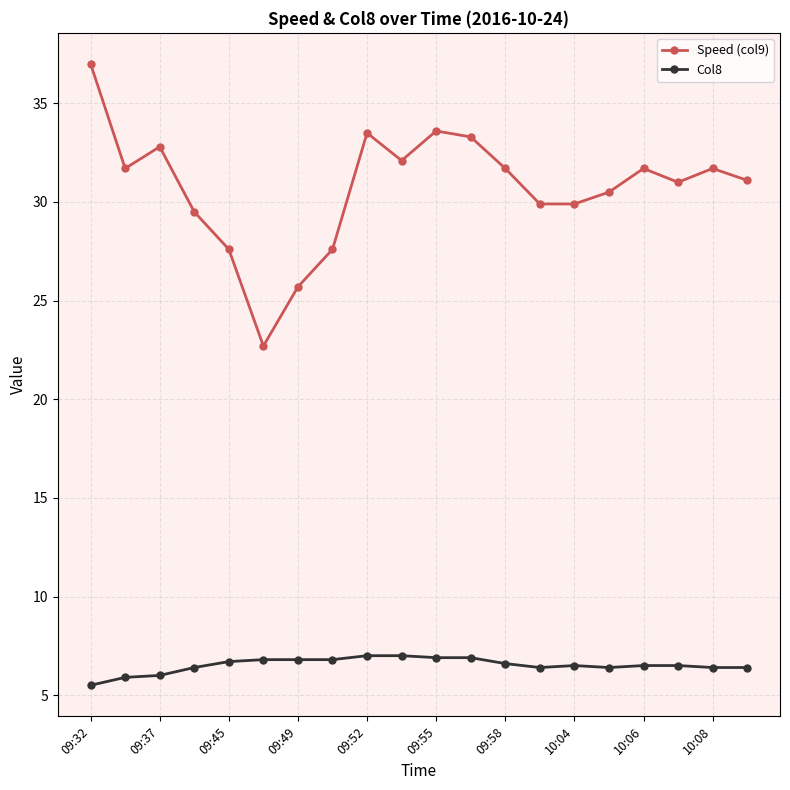

True or false: Speed (col9) and Col8 intersect in this chart.

False